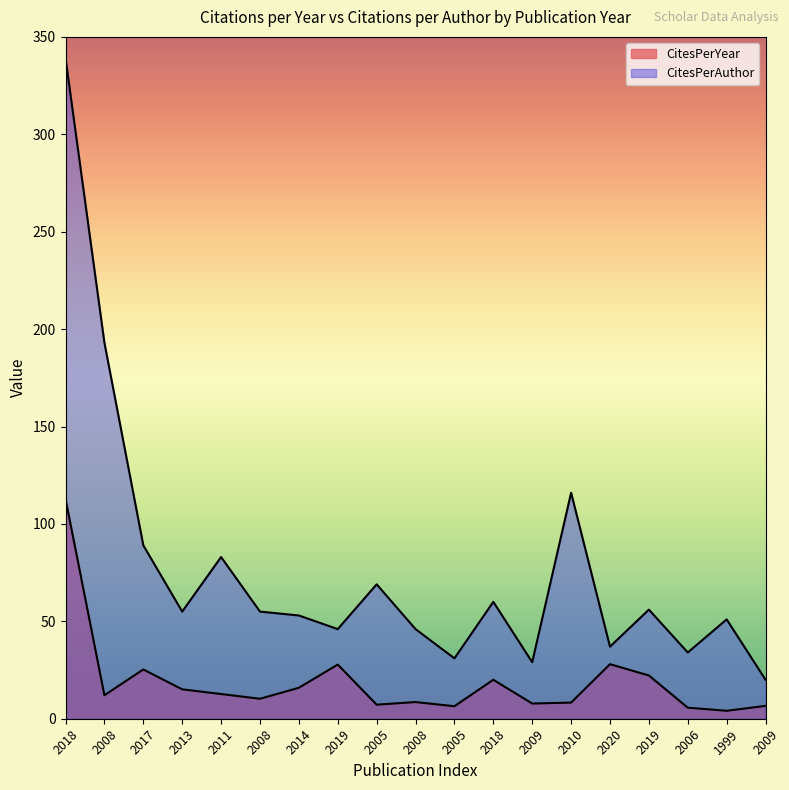

The value of CitesPerYear at 2013 is 20.0. True or false?

False